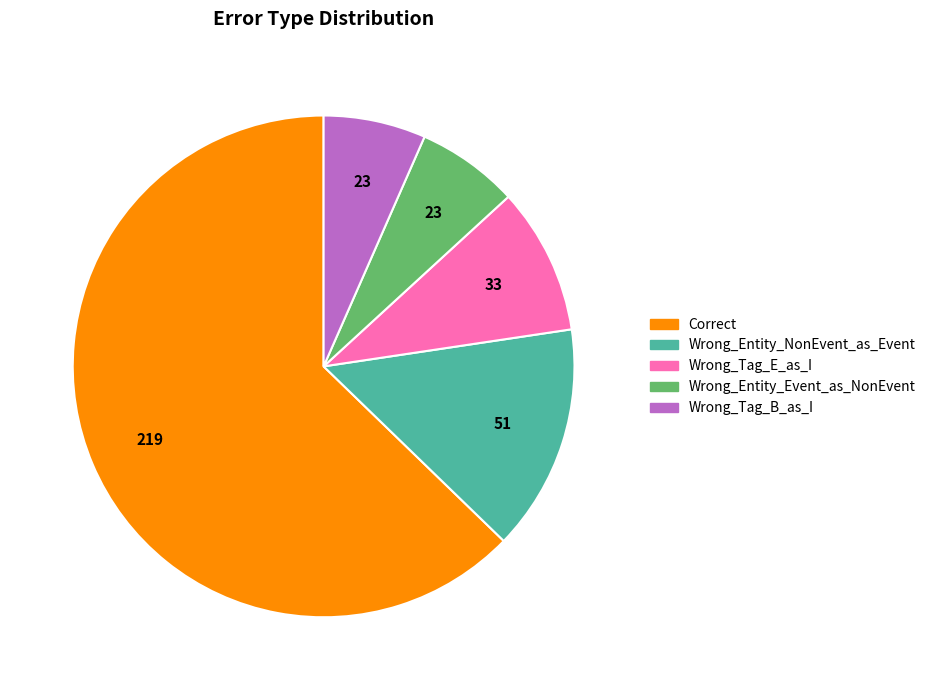

Which slice is the largest?

Correct